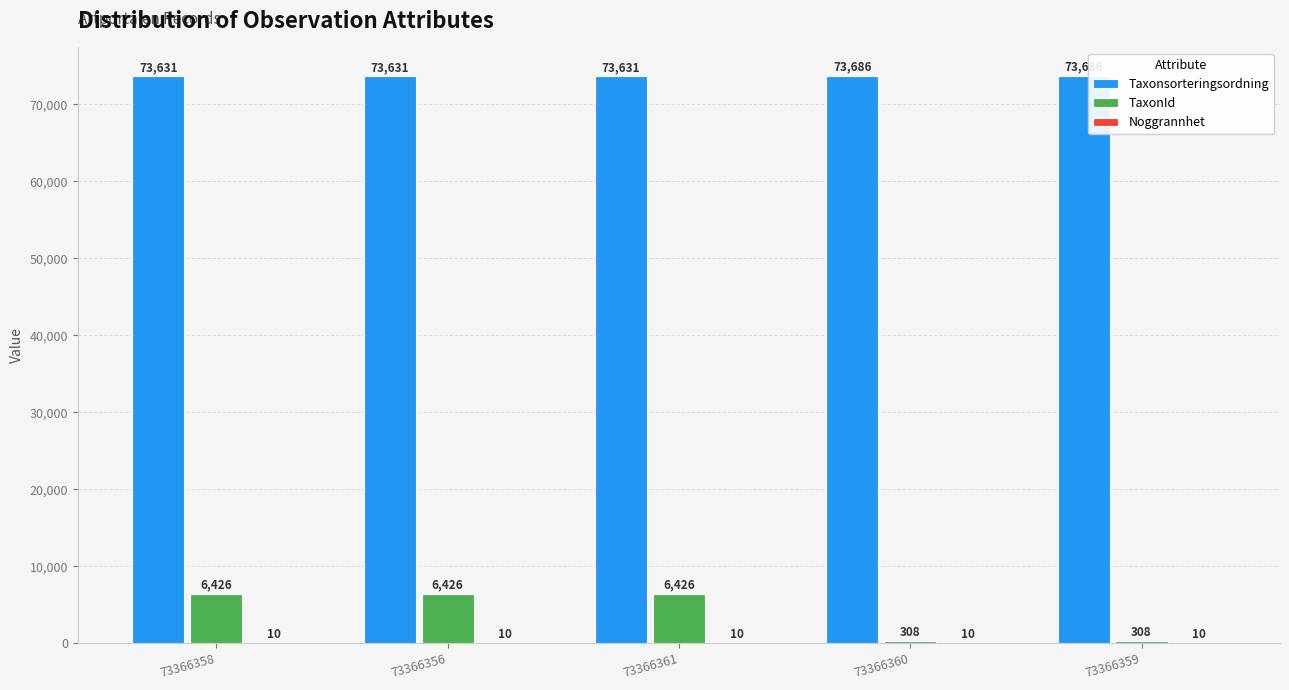

What is the maximum value shown in the chart?

73686